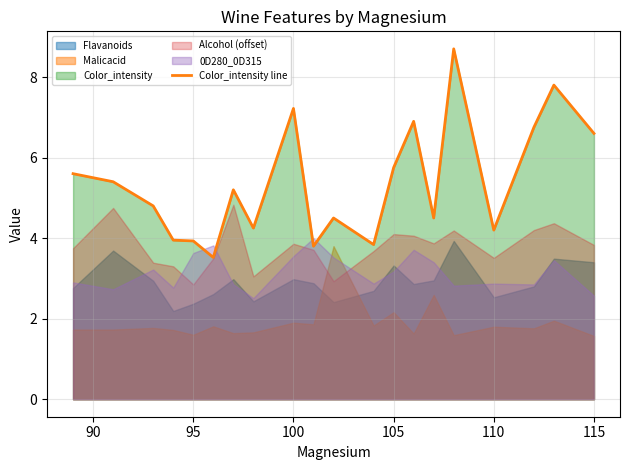

The value of Color_intensity line at 95 is 3.9. True or false?

True